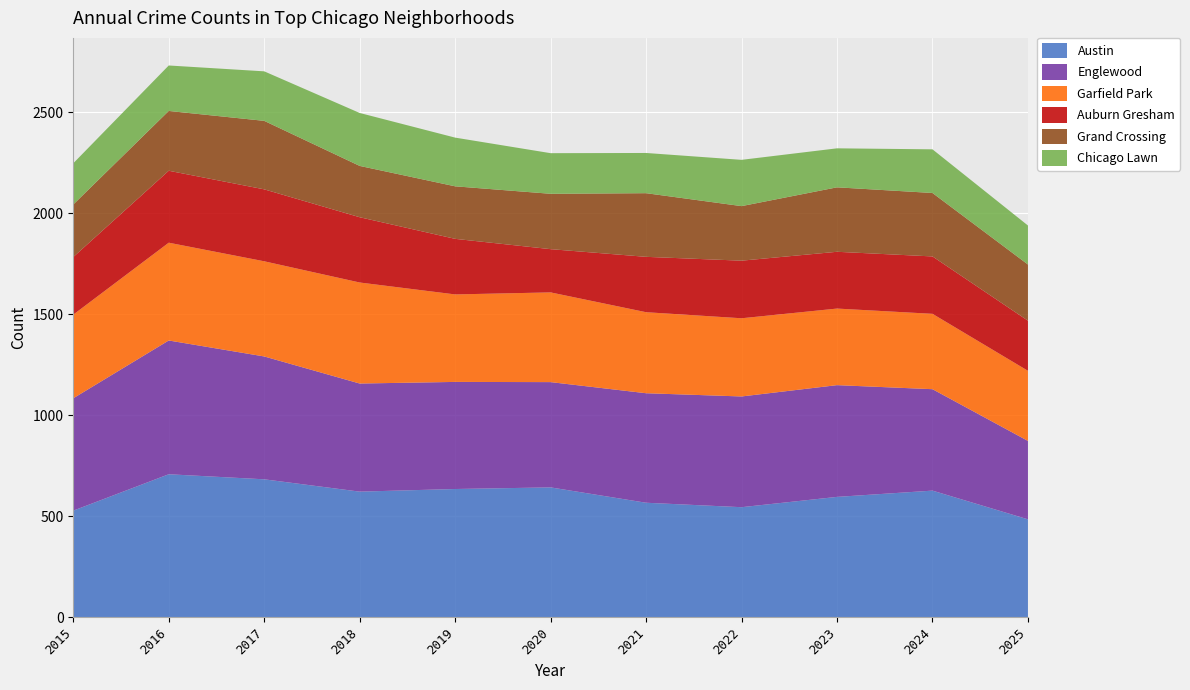

Reading left to right, list all the values displayed in this chart.

Austin: 2015=528	2016=708	2017=683	2018=622	2019=635	2020=643	2021=567	2022=545	2023=596	2024=627	2025=485
Englewood: 2015=556	2016=662	2017=608	2018=535	2019=530	2020=521	2021=542	2022=548	2023=553	2024=502	2025=388
Garfield Park: 2015=414	2016=484	2017=471	2018=500	2019=433	2020=444	2021=401	2022=387	2023=379	2024=373	2025=347
Auburn Gresham: 2015=285	2016=356	2017=356	2018=323	2019=275	2020=214	2021=274	2022=285	2023=281	2024=284	2025=248
Grand Crossing: 2015=260	2016=296	2017=339	2018=254	2019=260	2020=274	2021=315	2022=270	2023=319	2024=314	2025=278
Chicago Lawn: 2015=204	2016=225	2017=245	2018=262	2019=241	2020=201	2021=199	2022=229	2023=193	2024=216	2025=193